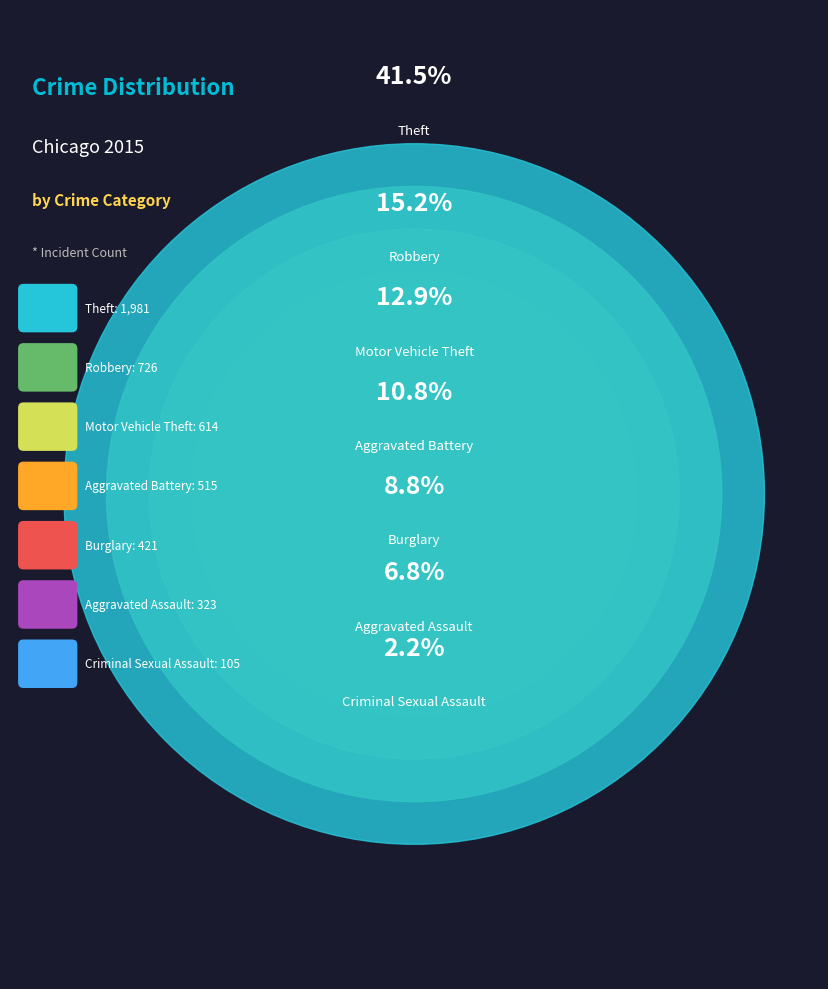

Which category has the biggest portion of the pie?

Theft